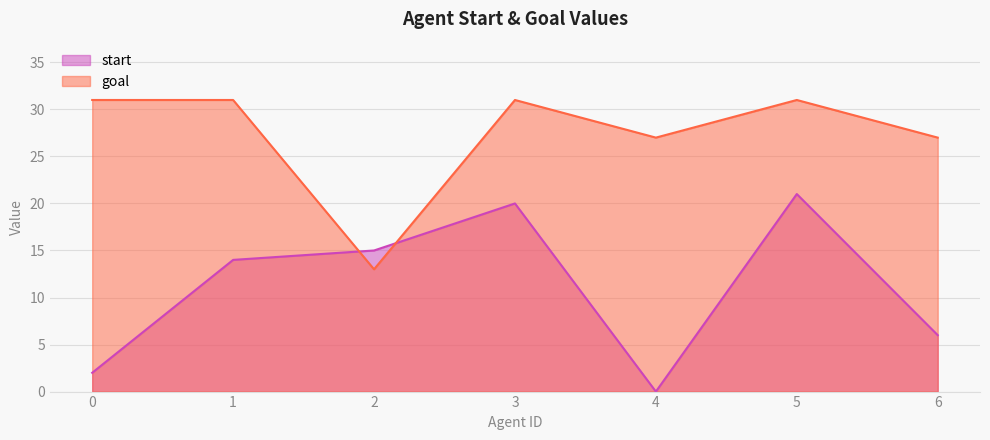

At which category does start reach its first local valley?

4